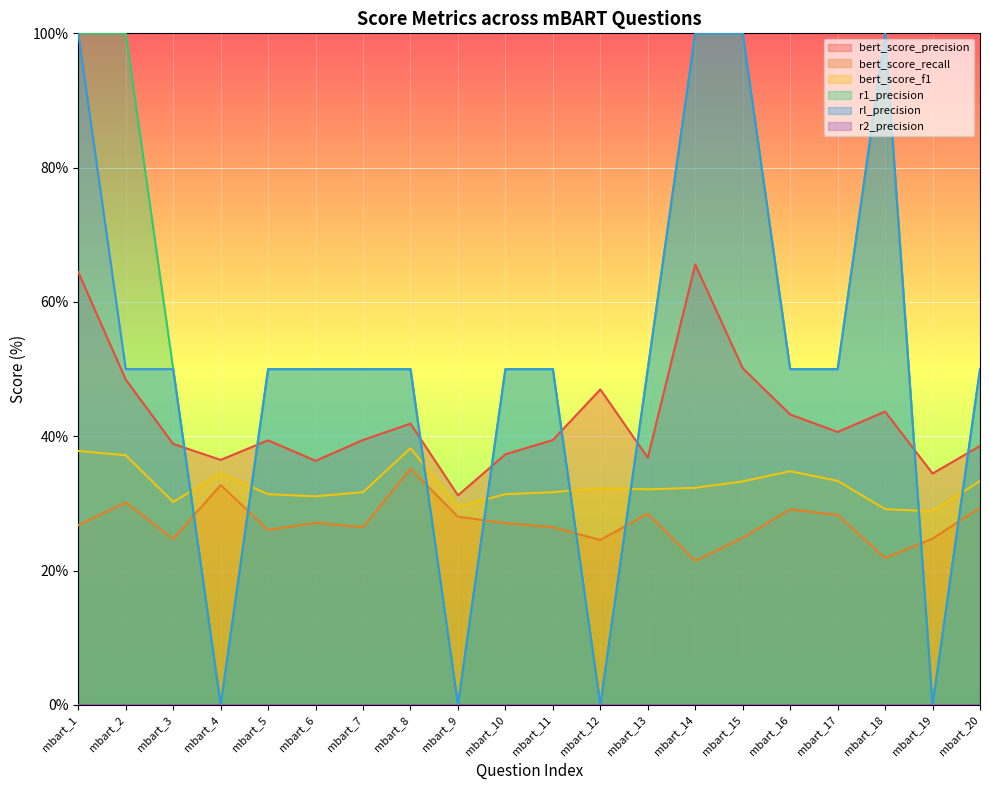

Between which two adjacent categories do rl_precision and bert_score_f1 first intersect?

mbart_3 and mbart_4